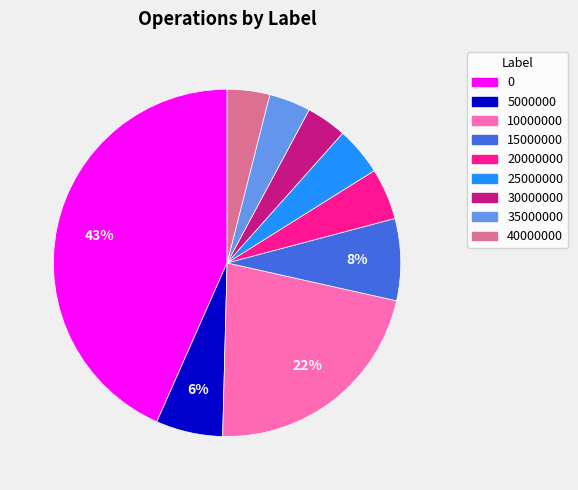

Count the number of slices in the pie.

9